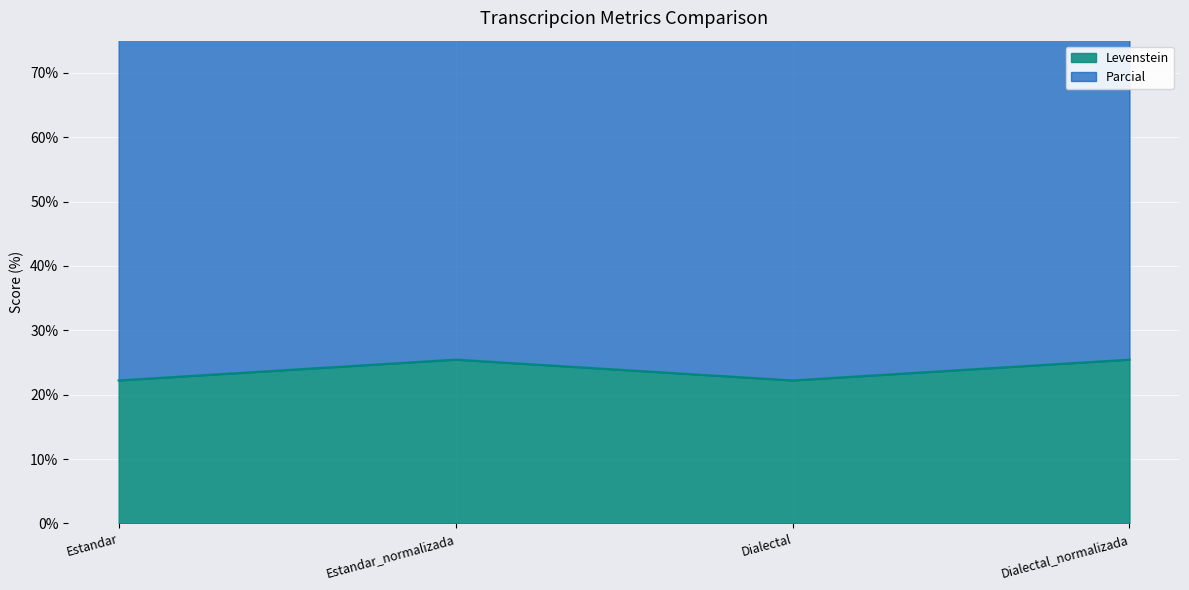

True or false: Levenstein has a value of 25.5 at Estandar_normalizada.

True